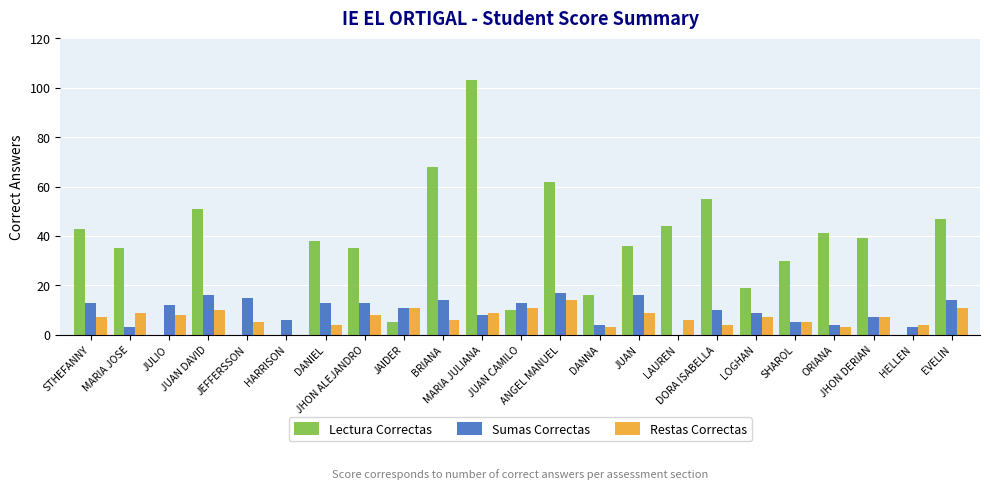

Between JUAN CAMILO and JUAN, which series saw the biggest shift?

Lectura Correctas